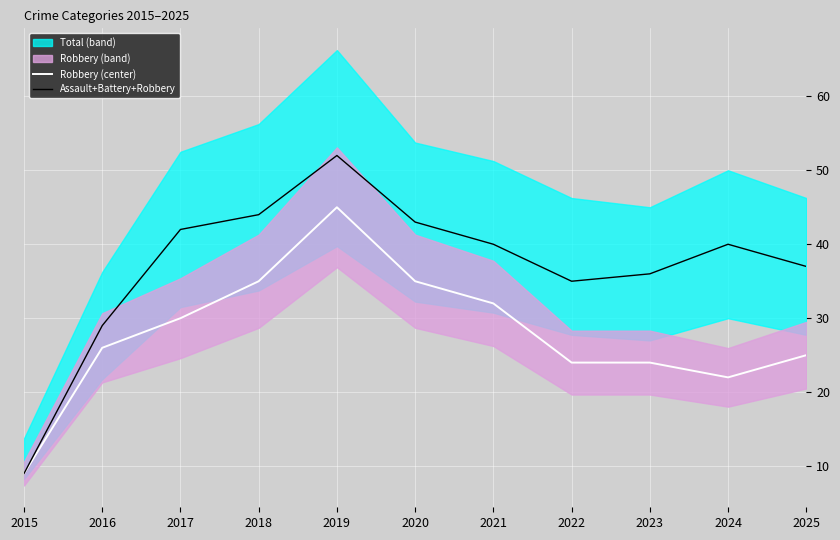

How many interior local peaks does the Robbery (center) series have?

1